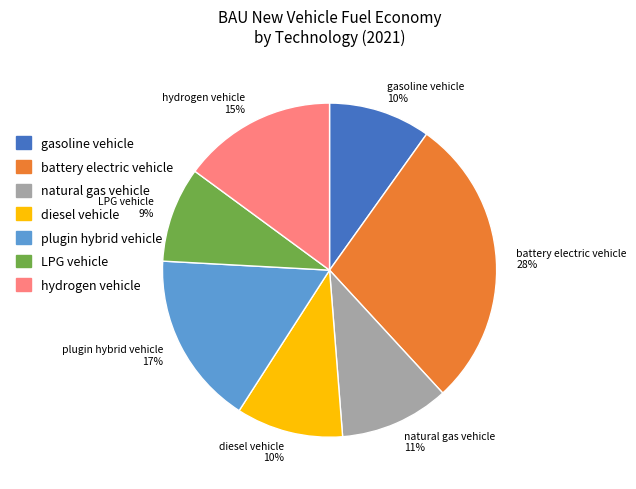

Do plugin hybrid vehicle and hydrogen vehicle together represent more than half of the pie?

No